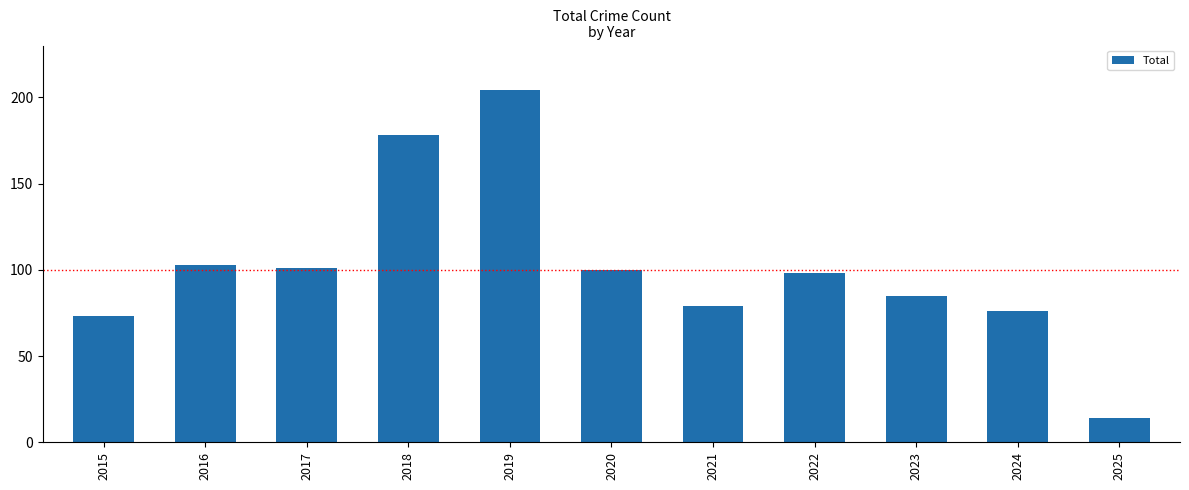

True or false: the data shows 98 at 2022.

True